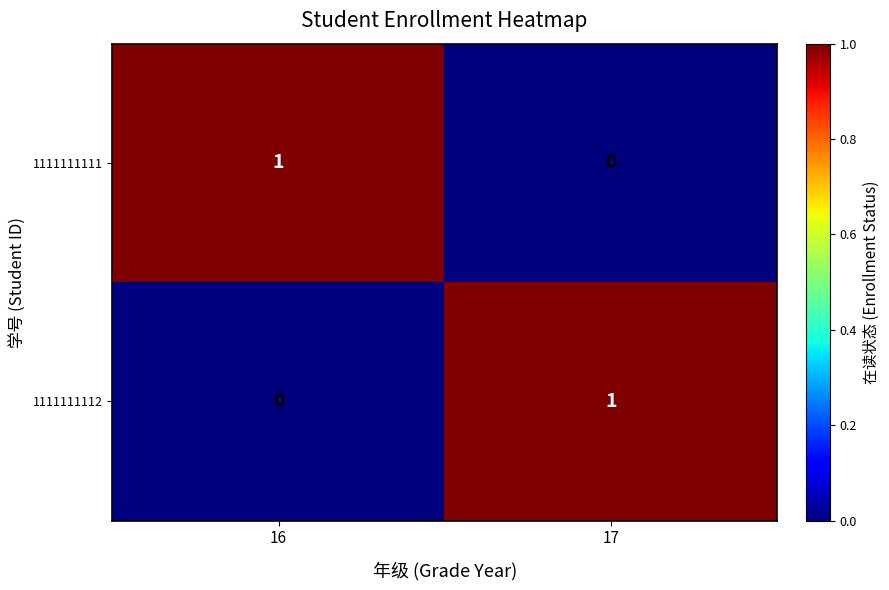

At which label is 1111111111 closest to 0?

17